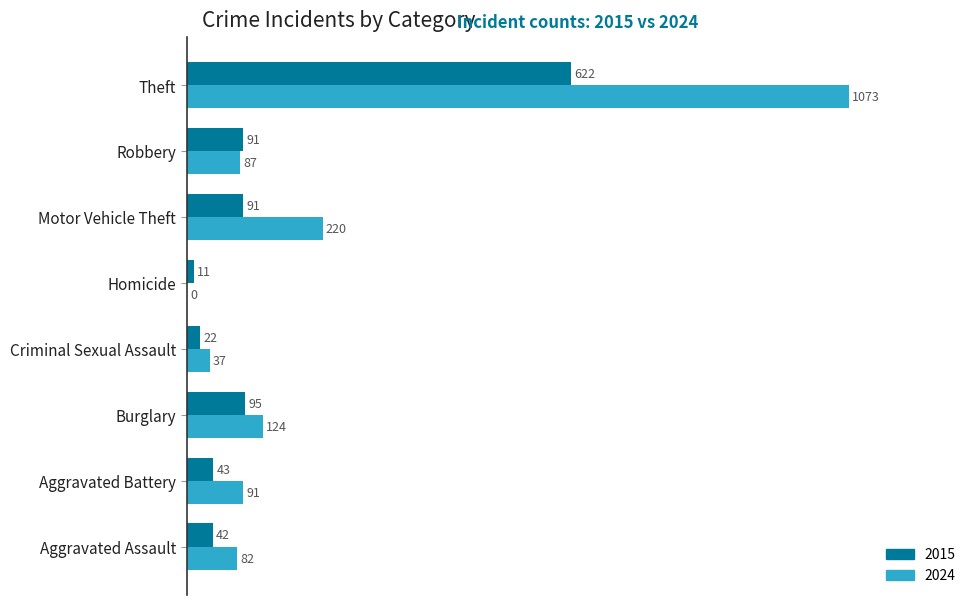

What is the sum of all 2024 values?

1714